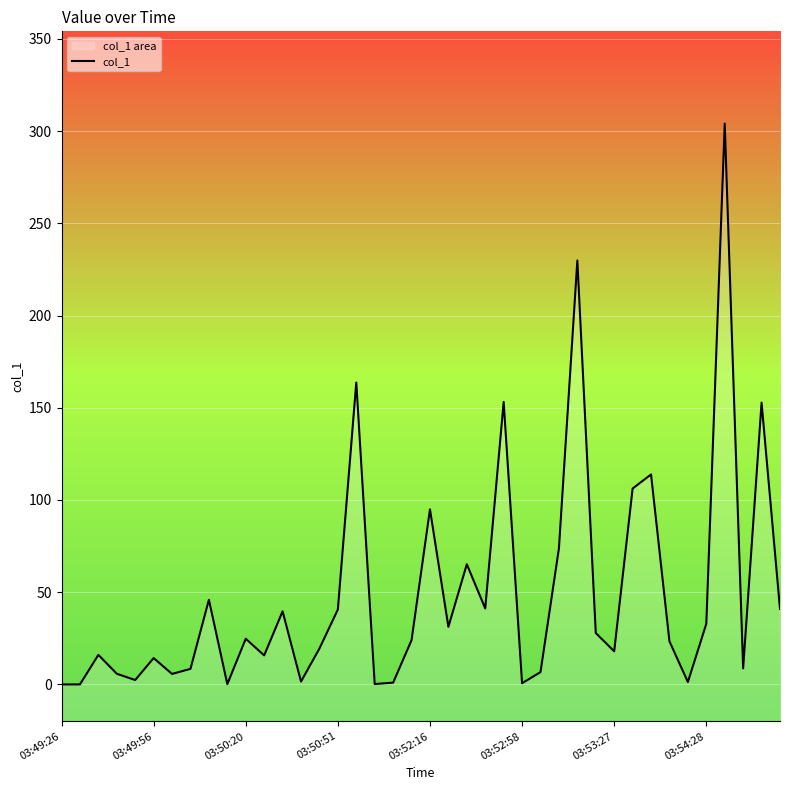

Between 35 and 33, which is larger?

35